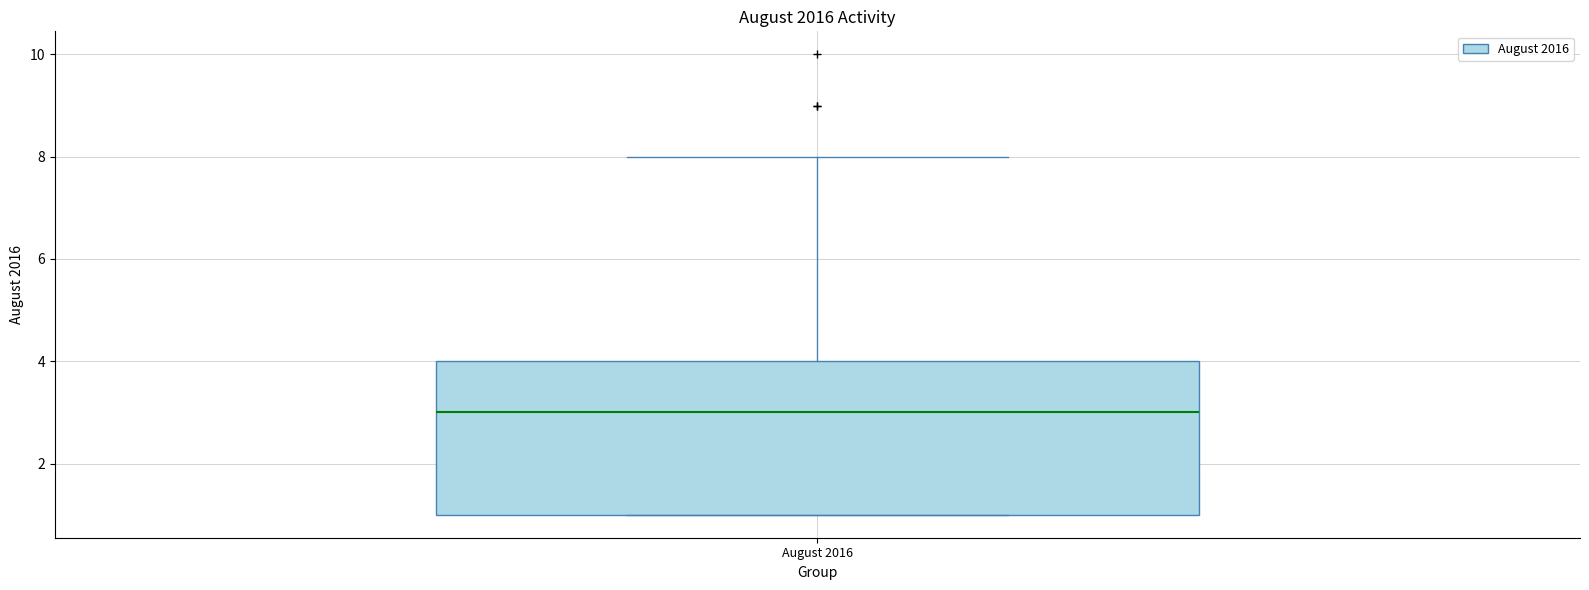

Where does the median line of the box for August 2016 sit on the y-axis? The values are not printed on the chart, so give them approximately, as read against the axis.

3